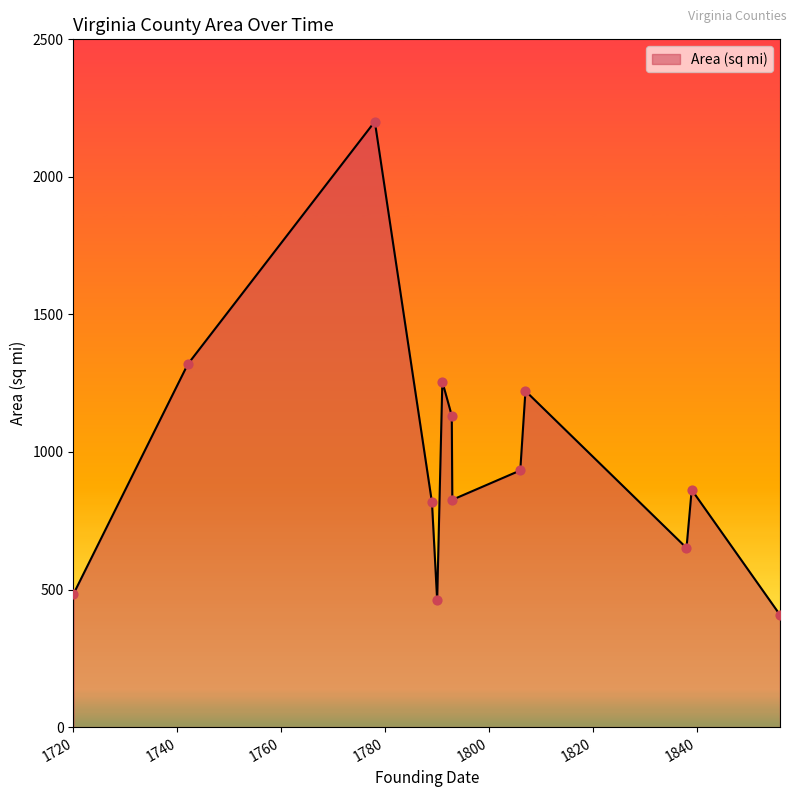

What is the smallest value displayed?

407.8